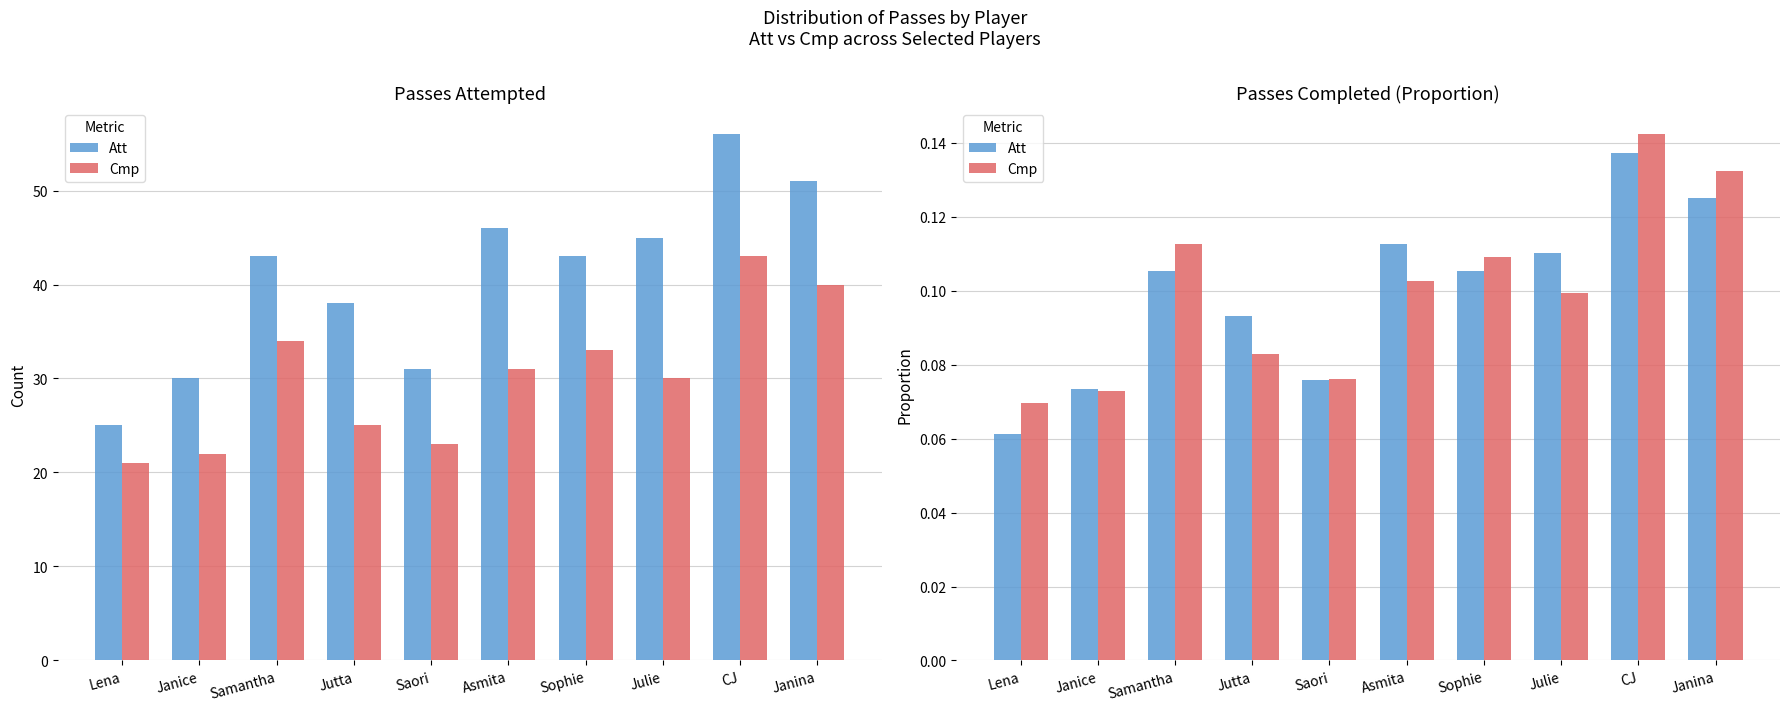

Does the chart contain any negative values?

No